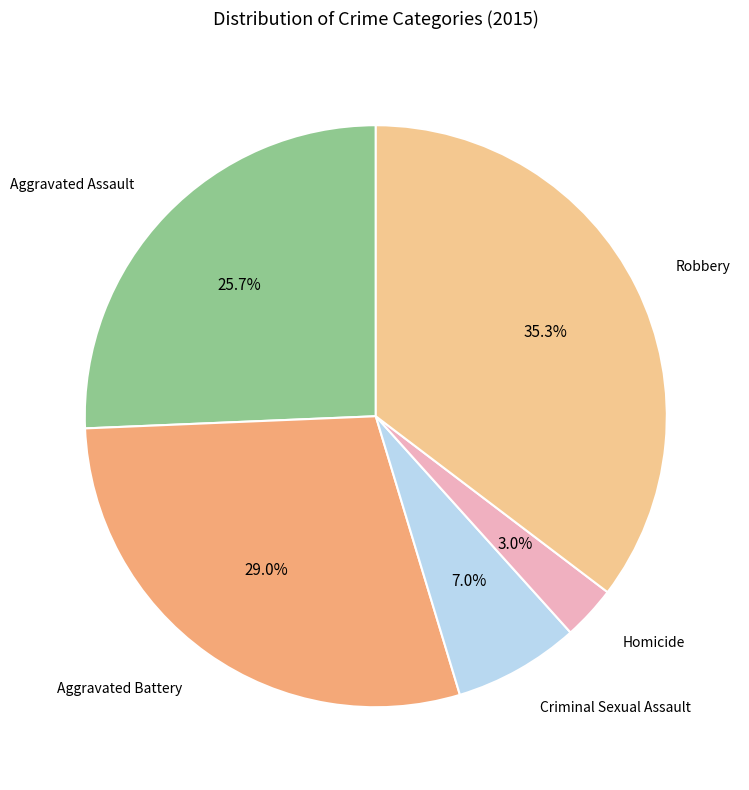

Is there a majority slice in this chart?

No